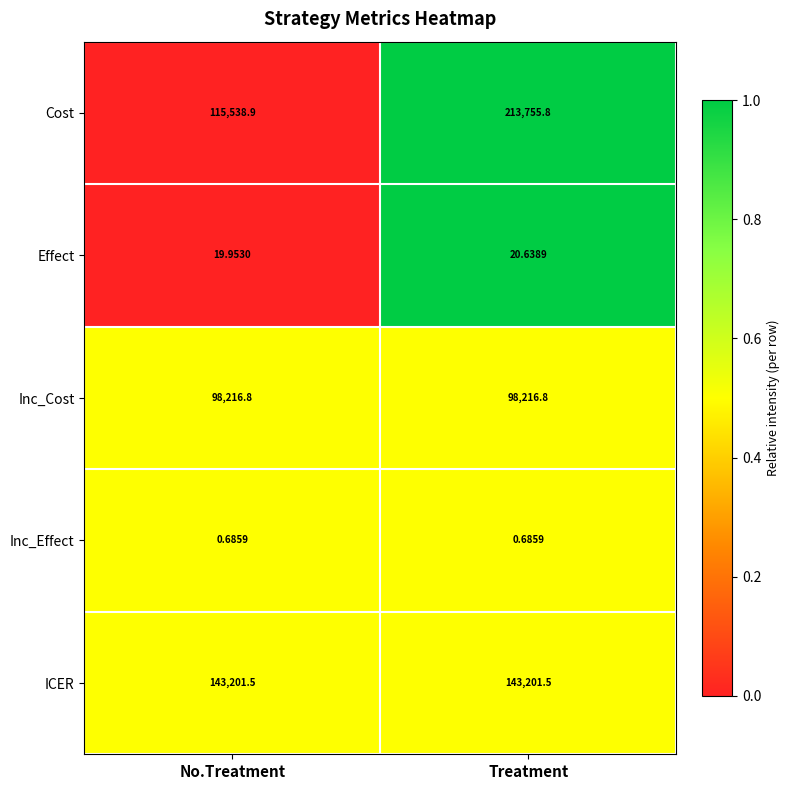

Is the value of Effect at Treatment greater than the value of Inc_Effect at Treatment?

Yes